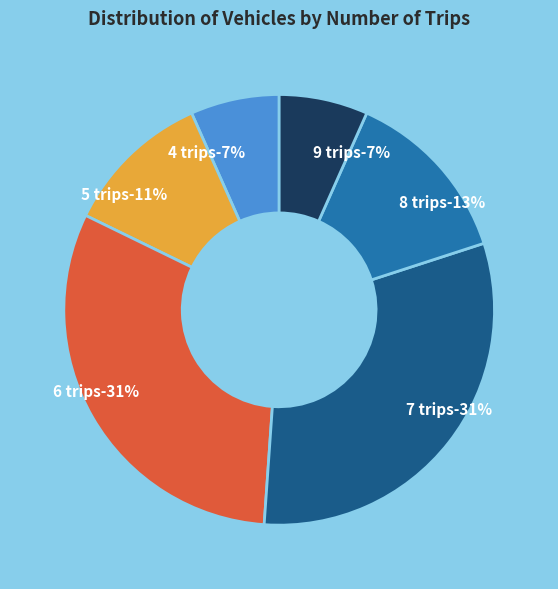

Is there a majority slice in this chart?

No